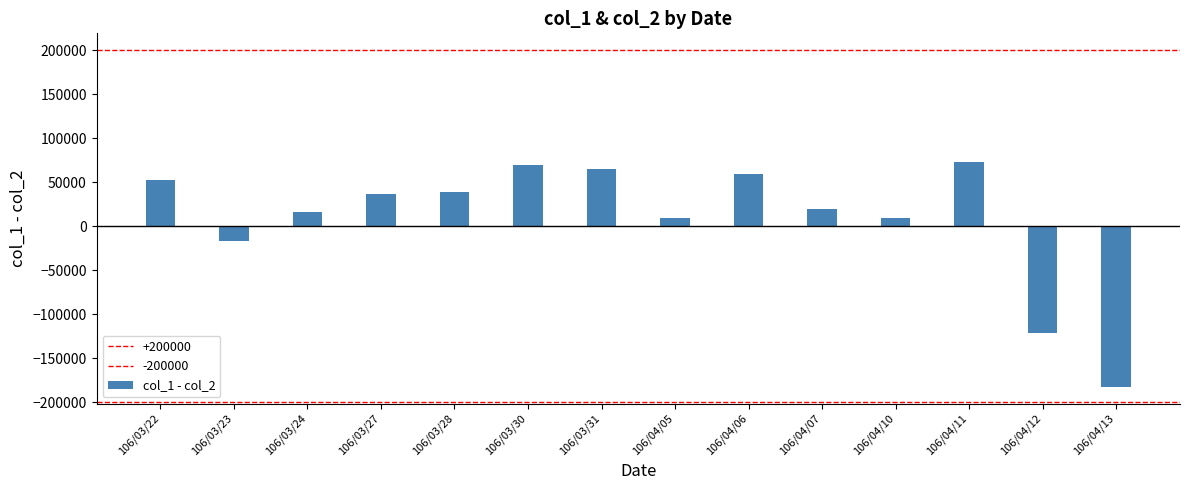

Does the chart contain any negative values?

Yes